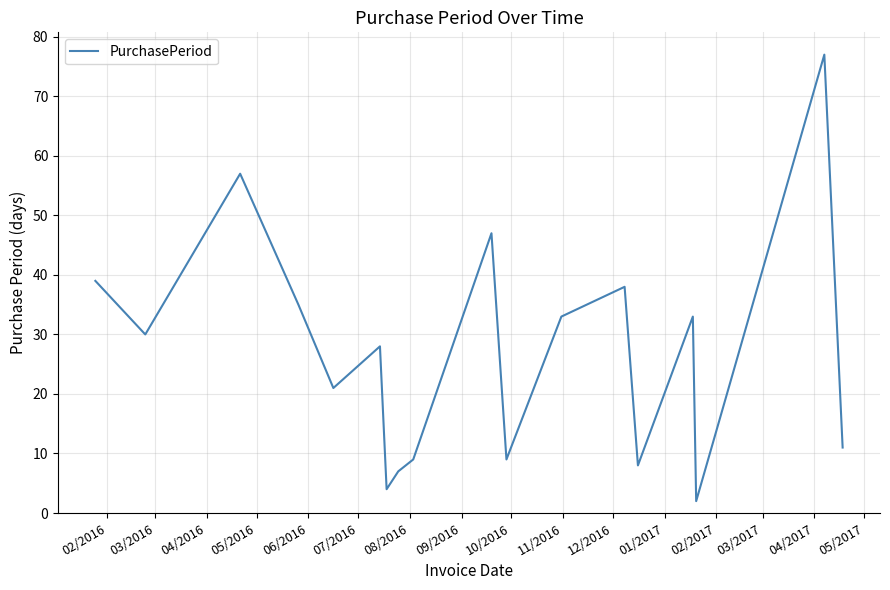

What is the difference between the maximum and minimum values?

75